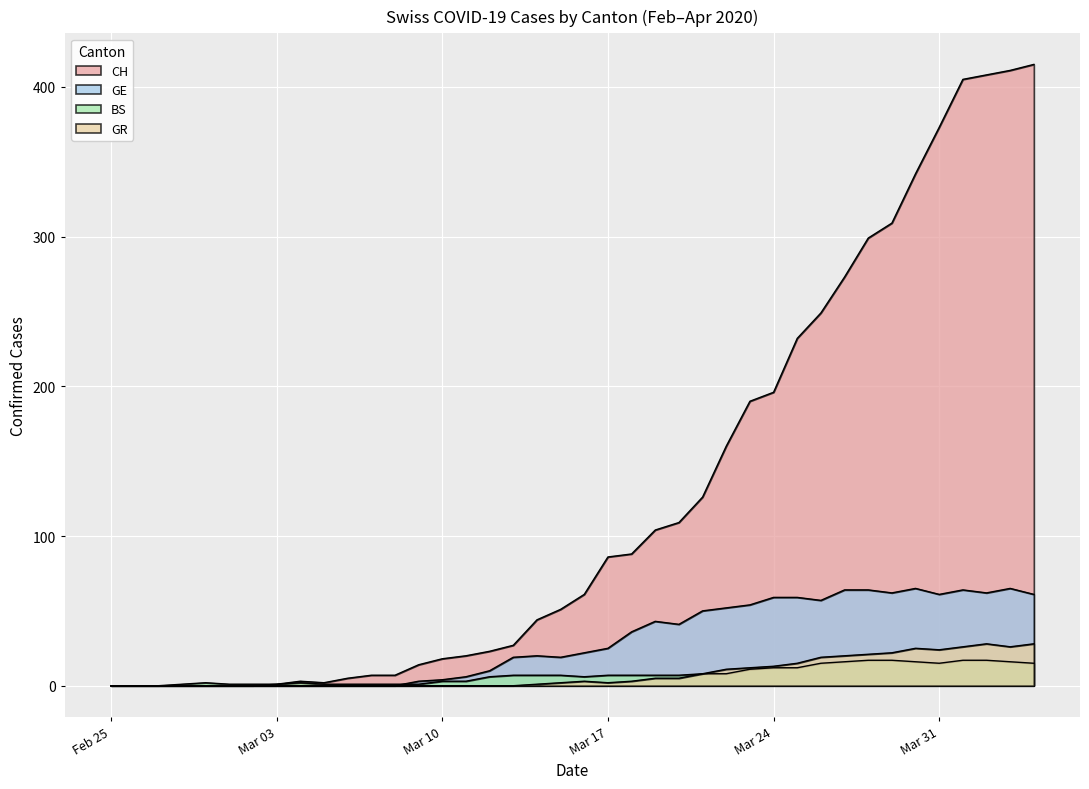

True or false: GR and CH cross at least once.

False